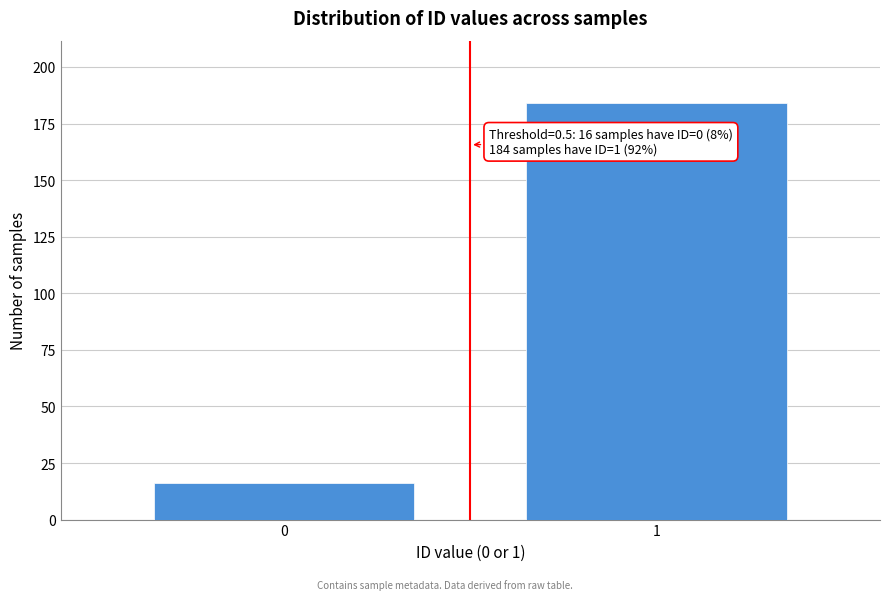

Reading left to right, transcribe all the data shown in this chart.

0=16	1=184